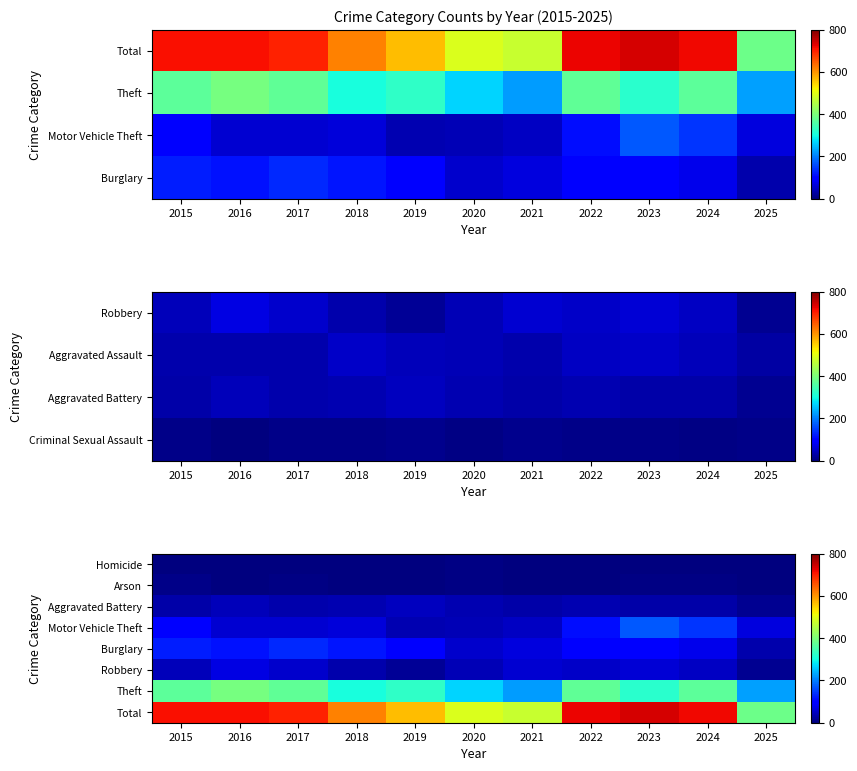

At 2025, list the series in order from largest to smallest.

Total, Theft, Motor Vehicle Theft, Burglary, Aggravated Battery, Robbery, Homicide, Arson